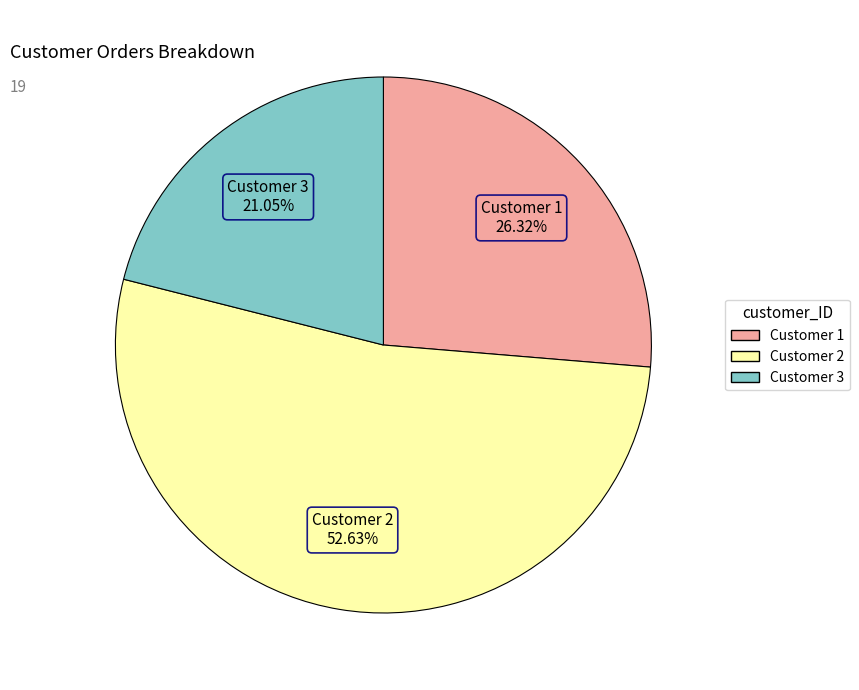

Is there a majority slice in this chart?

Yes